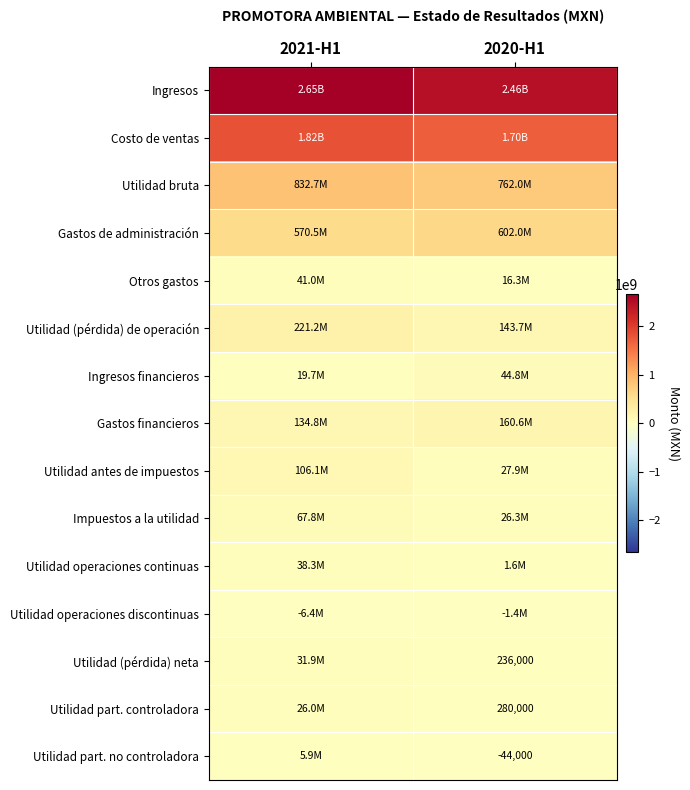

How many Utilidad (pérdida) neta values are between 236000 and 31904000?

2